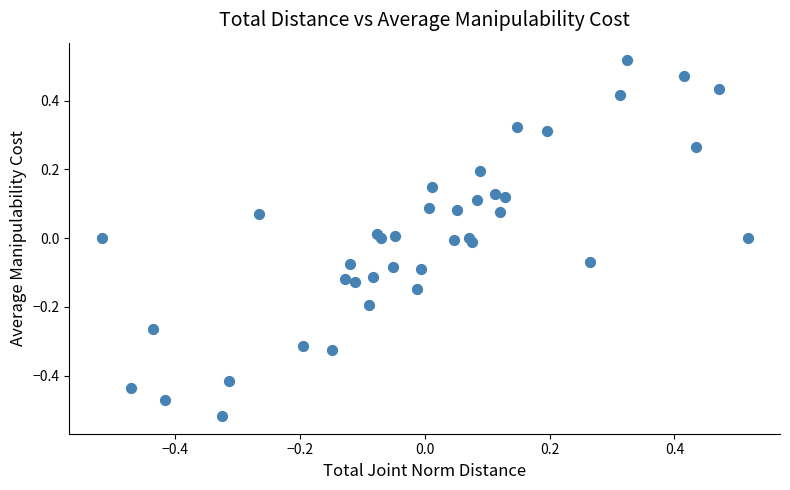

What is the range of X values (max minus min)?

1.0